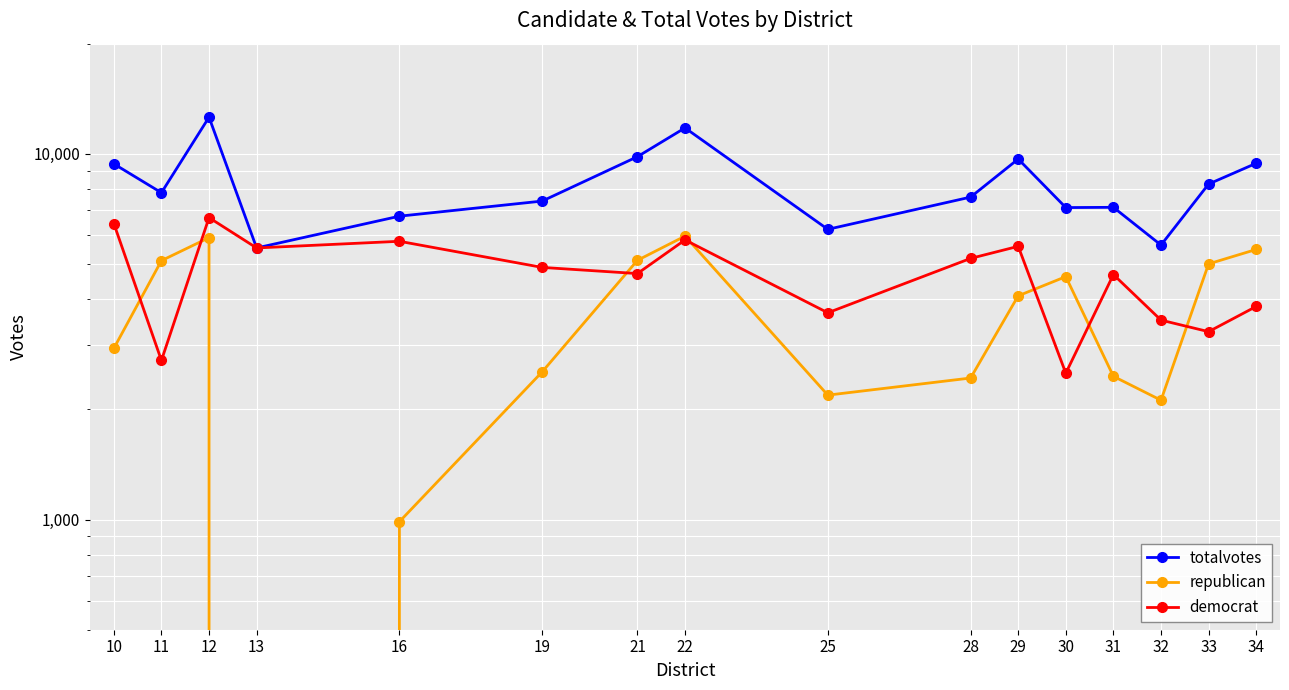

Reading right to left, extract all data points from this chart.

totalvotes: 34=9419	33=8265	32=5630	31=7139	30=7128	29=9675	28=7614	25=6216	22=11770	21=9819	19=7426	16=6752	13=5528	12=12589	11=7827	10=9386
republican: 34=5476	33=5001	32=2120	31=2464	30=4615	29=4090	28=2438	25=2189	22=5955	21=5114	19=2535	16=987	13=0	12=5898	11=5104	10=2938
democrat: 34=3825	33=3264	32=3510	31=4675	30=2513	29=5585	28=5176	25=3676	22=5815	21=4705	19=4891	16=5765	13=5528	12=6691	11=2723	10=6448